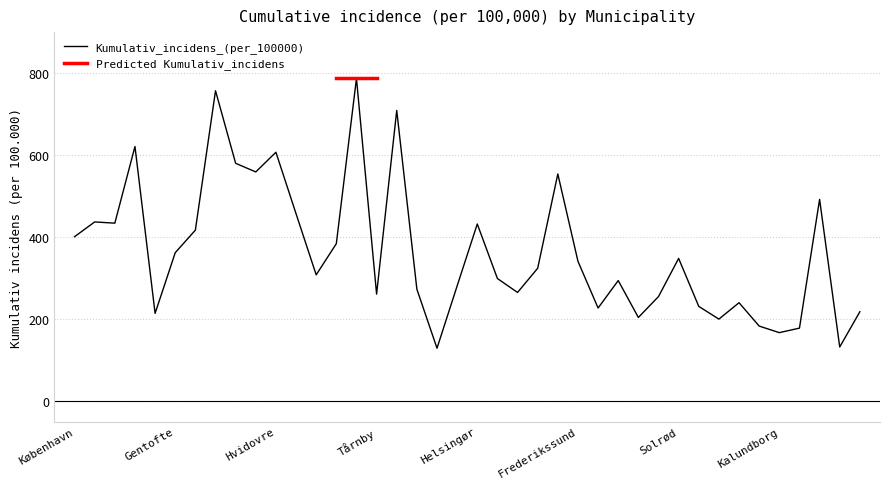

Which label corresponds to the largest value in the chart?

Ishøj